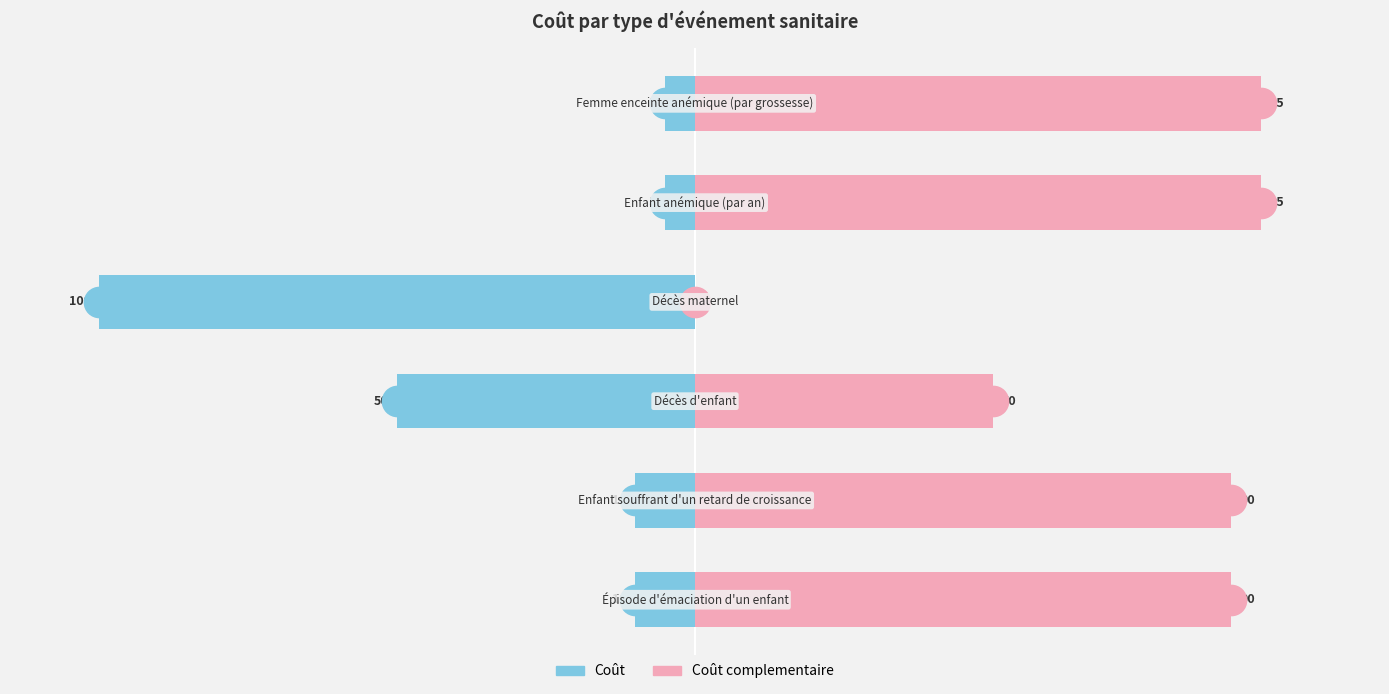

How many values in the Coût series exceed -10?

2